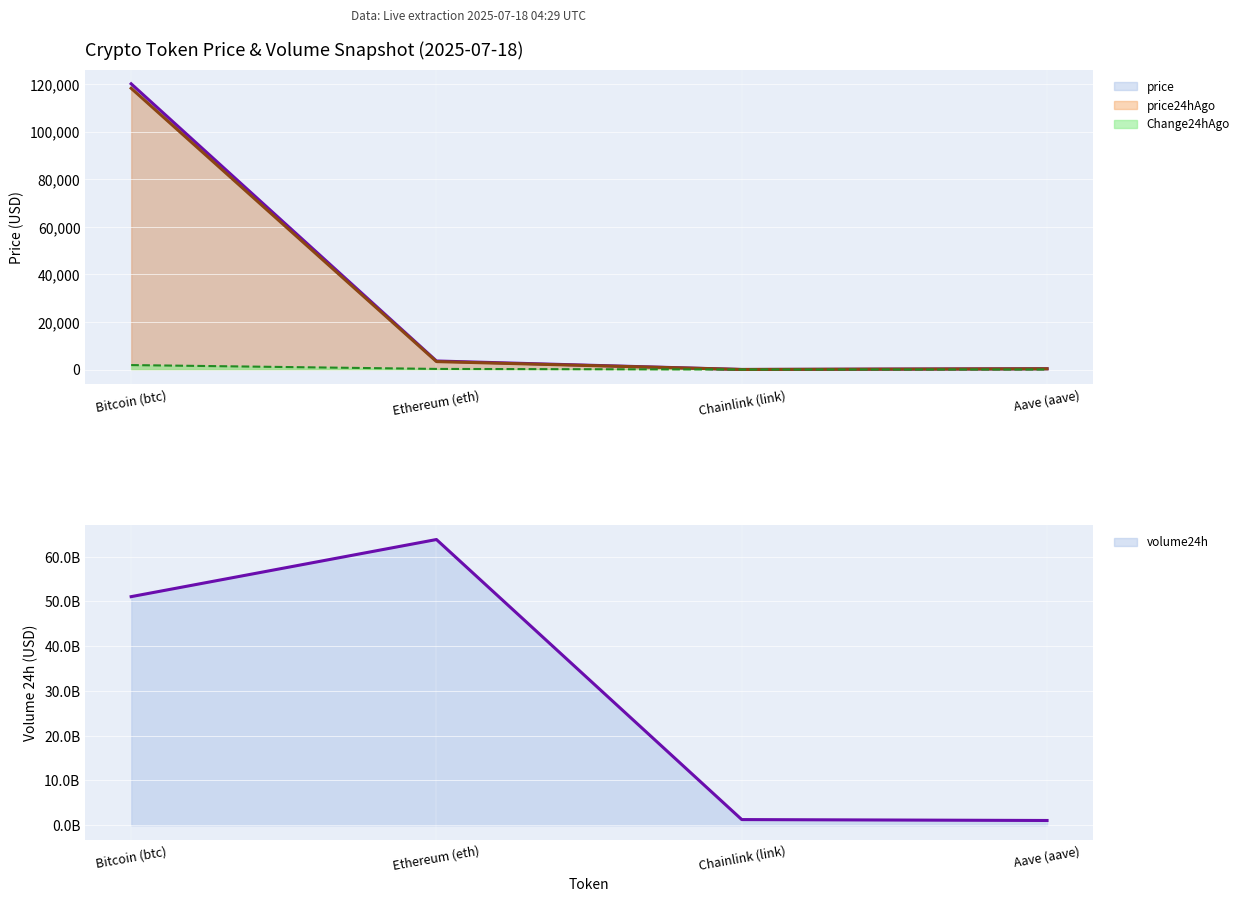

What is the value of the volume24h point at the 3rd from the left?

1264443232.0